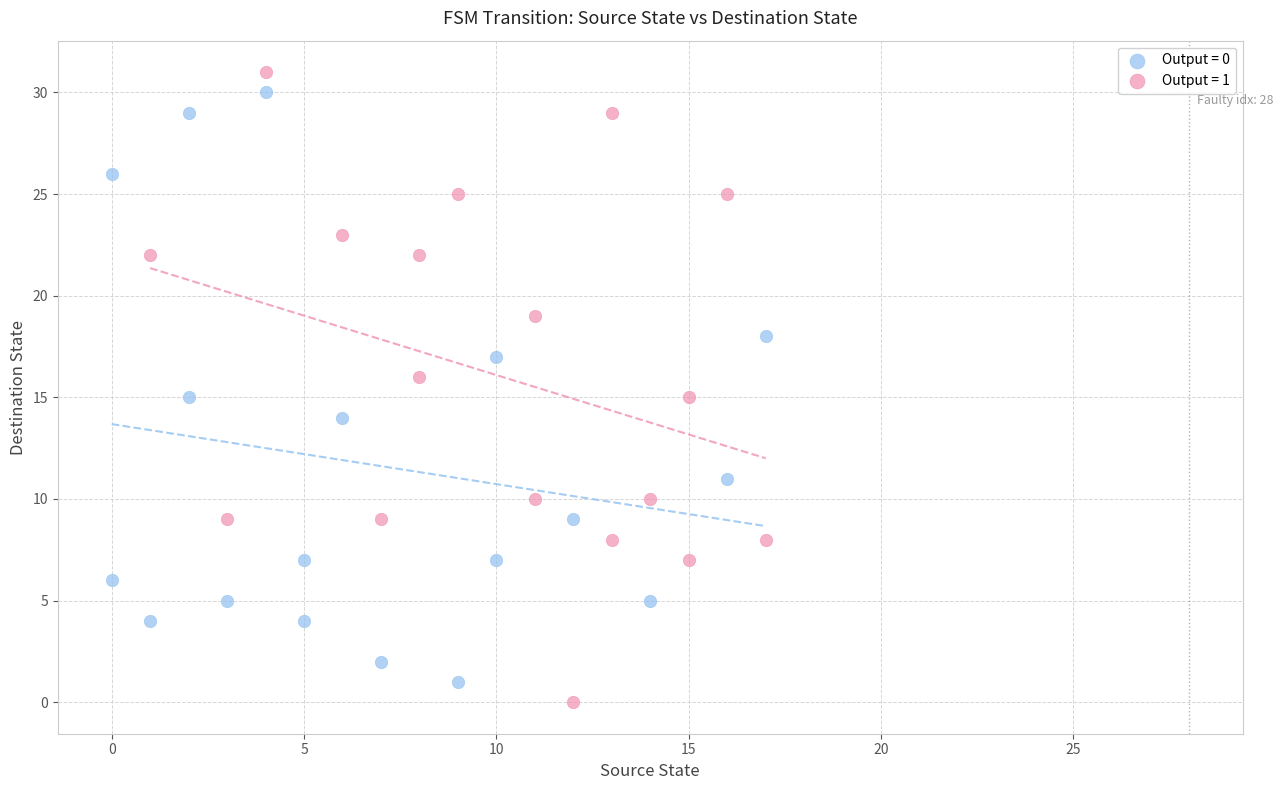

Which series has the largest Y range (max minus min)?

Output = 1